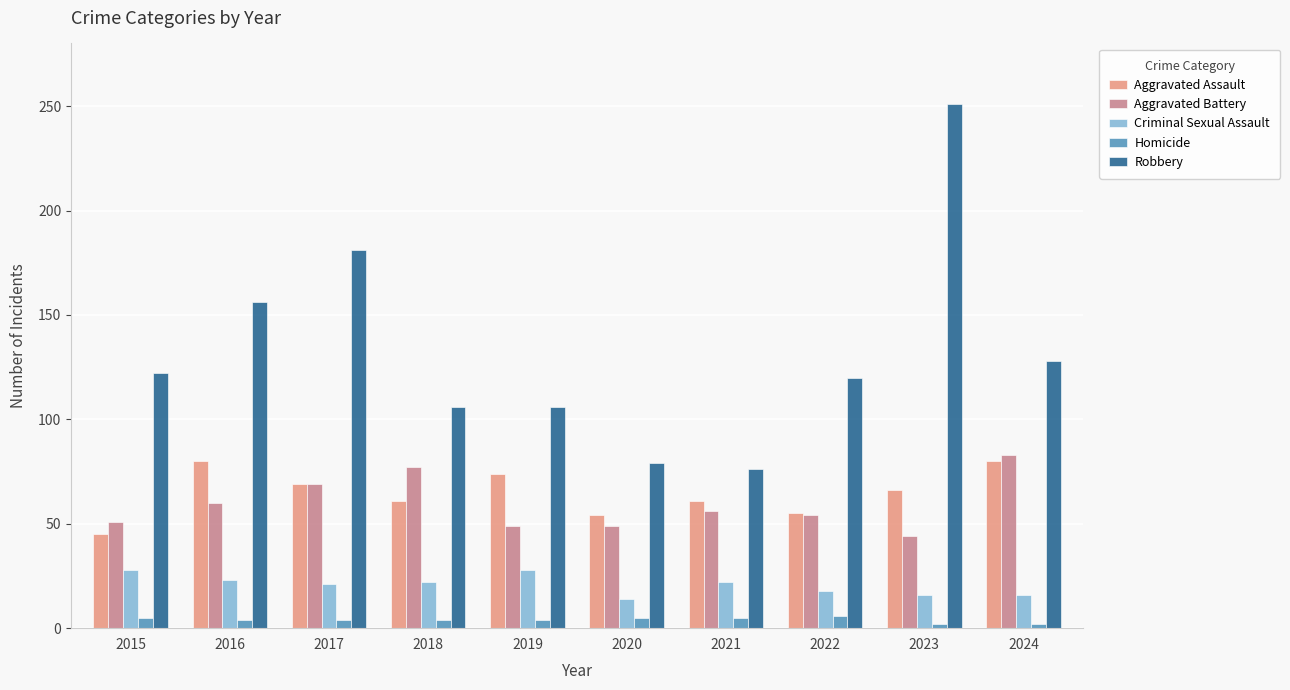

What is the sum of all Aggravated Battery values?

592